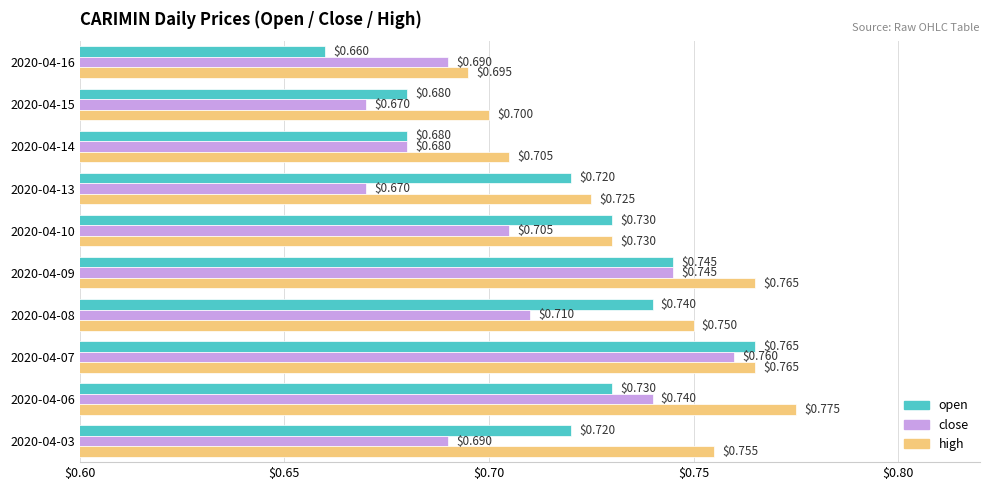

At which category is the sum across all series the highest?

2020-04-07